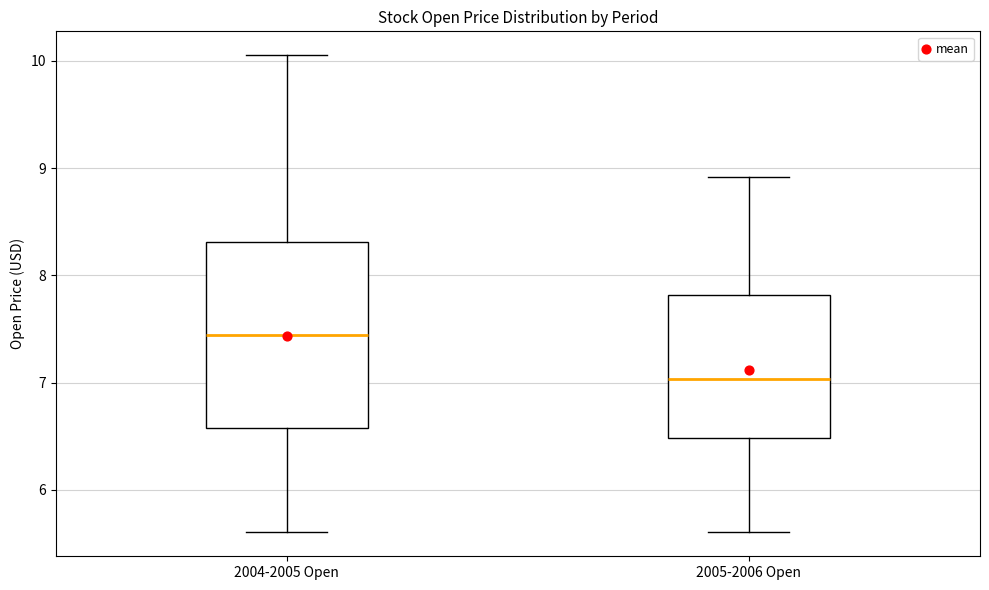

Which box is the tallest, from its lower edge to its upper edge?

2004-2005 Open